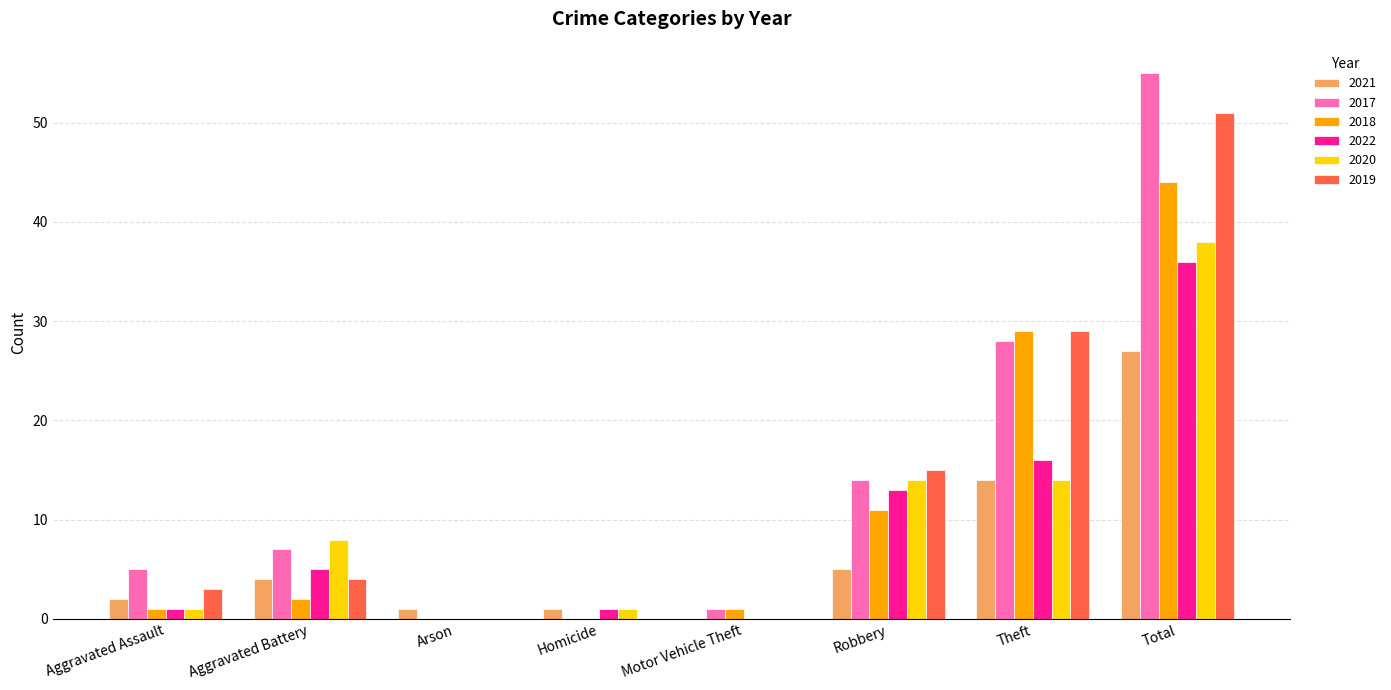

What is the sum of the 2022 values at Robbery and Total?

49